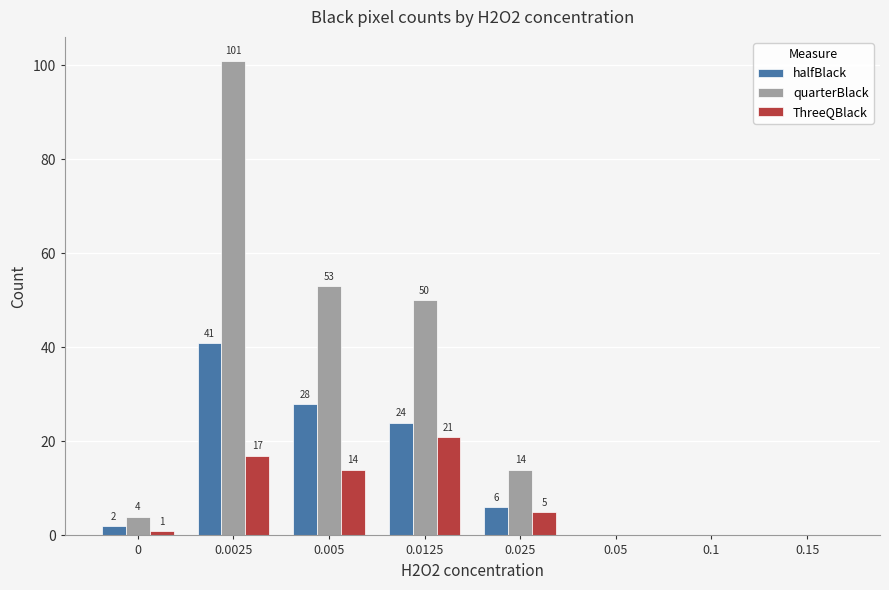

What is the maximum value shown in the chart?

101